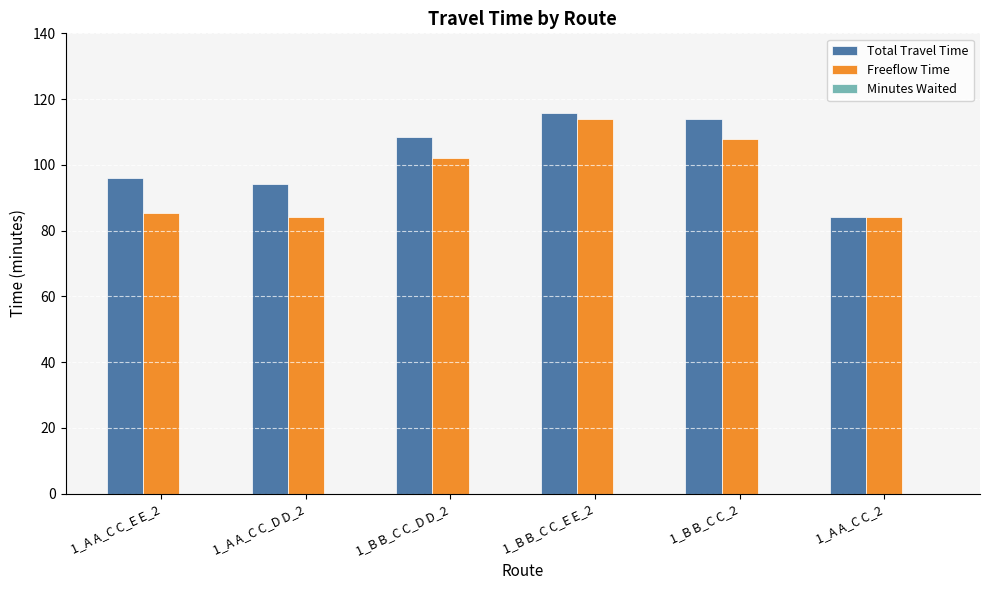

Count the number of categories in the chart.

6